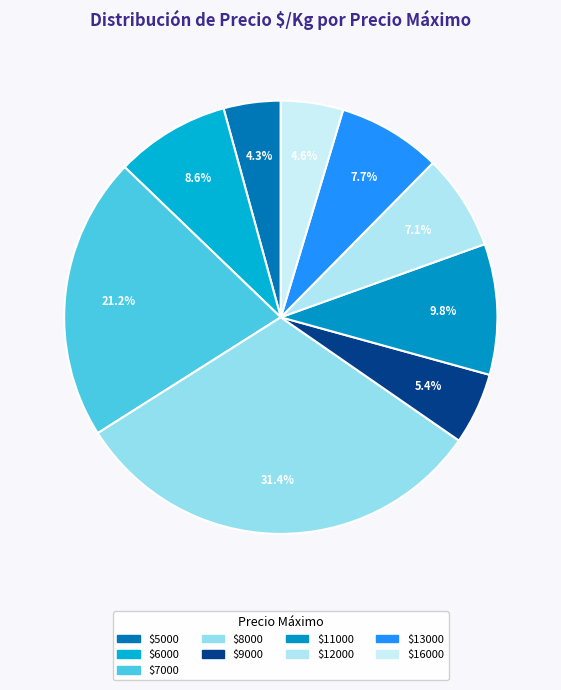

How many segments does this pie chart have?

9